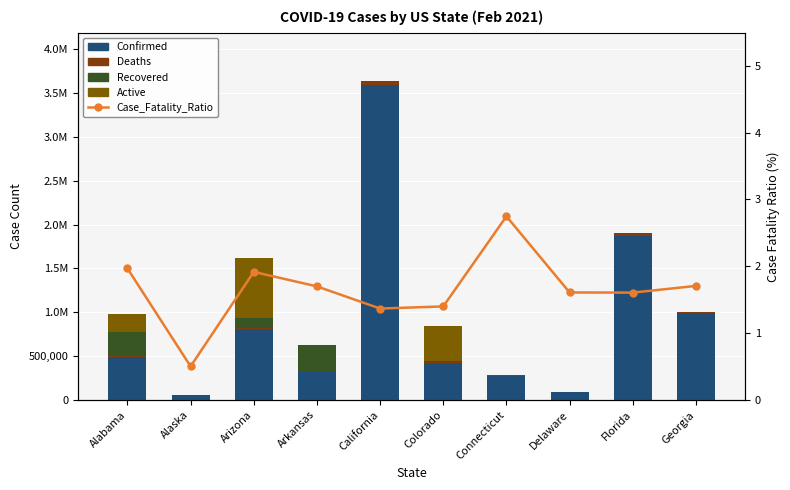

Is the value of Case_Fatality_Ratio at Delaware greater than the value of Recovered at Delaware?

Yes